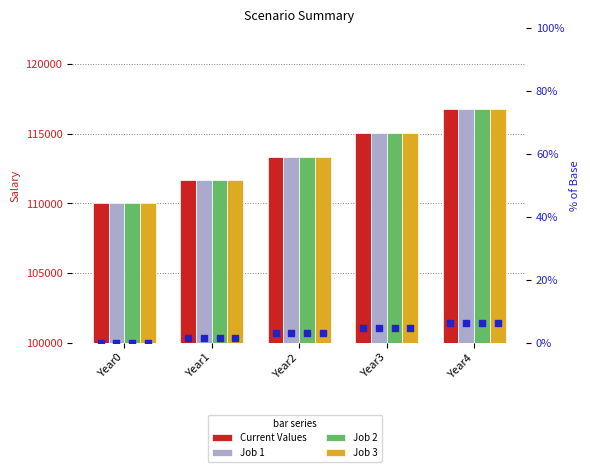

At which category is the sum across all series the highest?

Year4